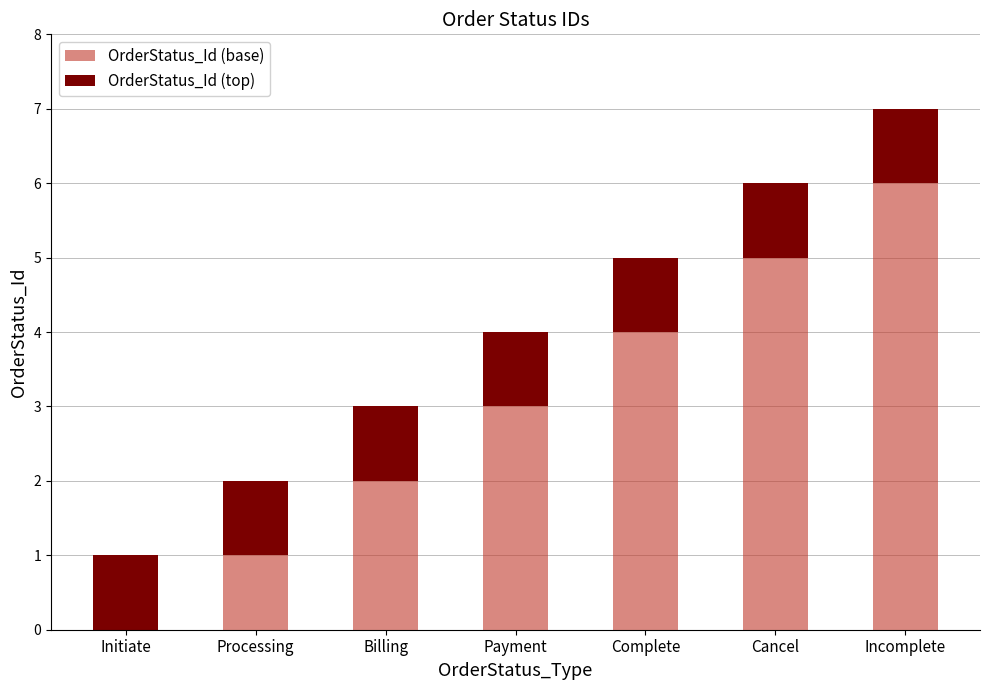

Which category has the highest value in the OrderStatus_Id (base) series?

Incomplete